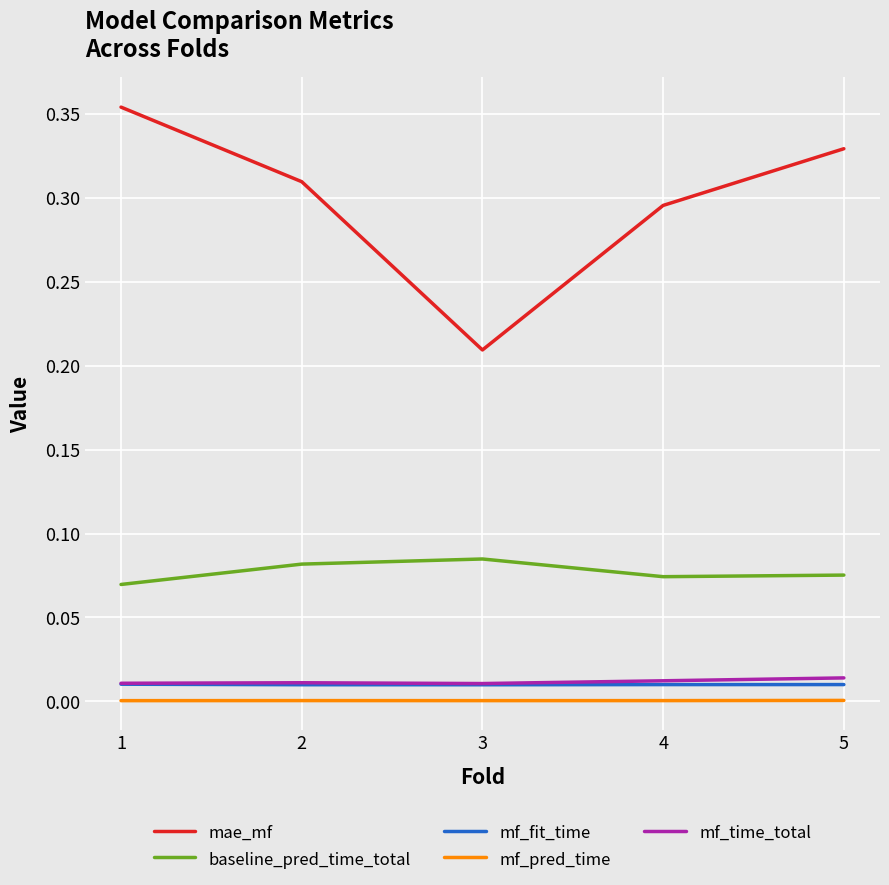

What are all the series names shown in the legend?

mae_mf, baseline_pred_time_total, mf_fit_time, mf_pred_time, mf_time_total